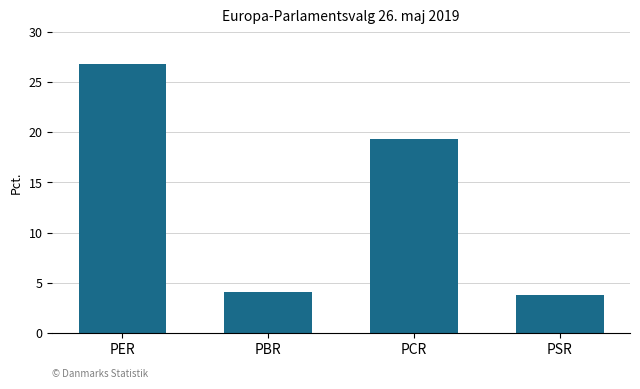

The chart shows a value of 4.0 at PBR. True or false?

True